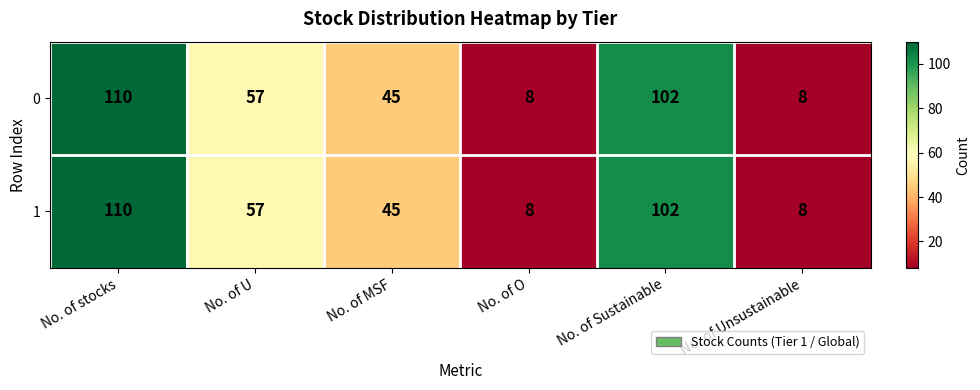

Where is 0 nearest to the value 59?

No. of U